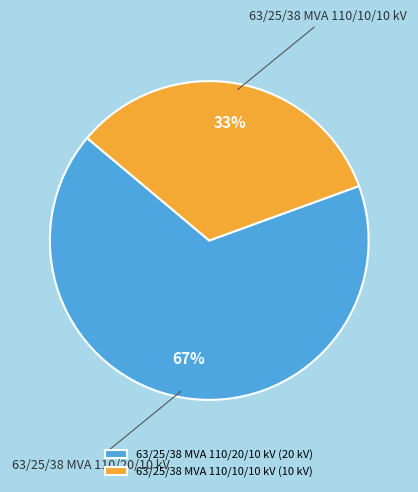

To the nearest percent, what is the average slice percentage?

50%